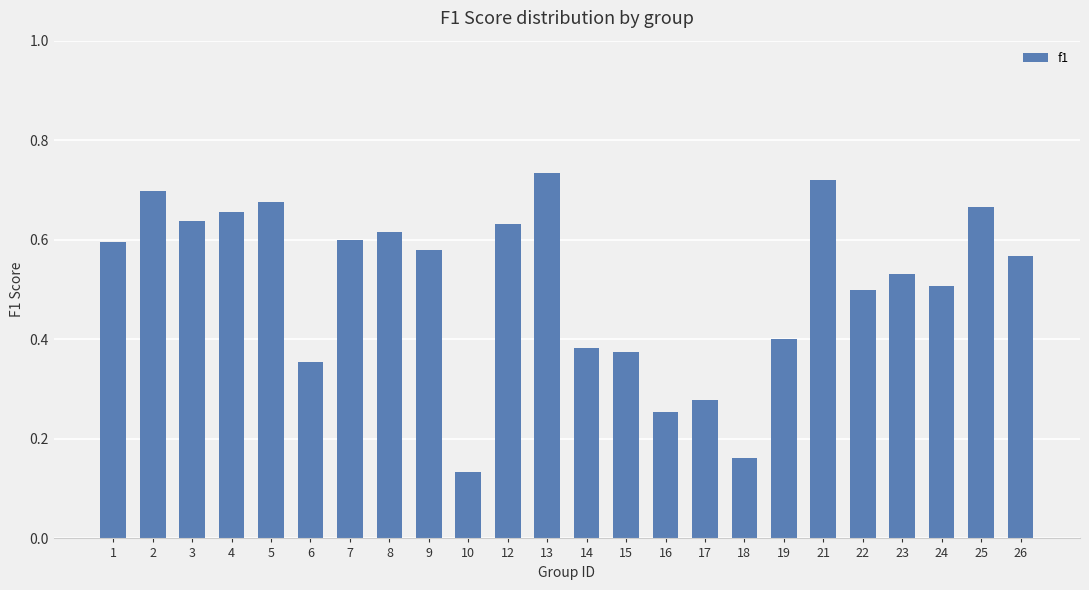

Which label corresponds to the largest value in the chart?

13